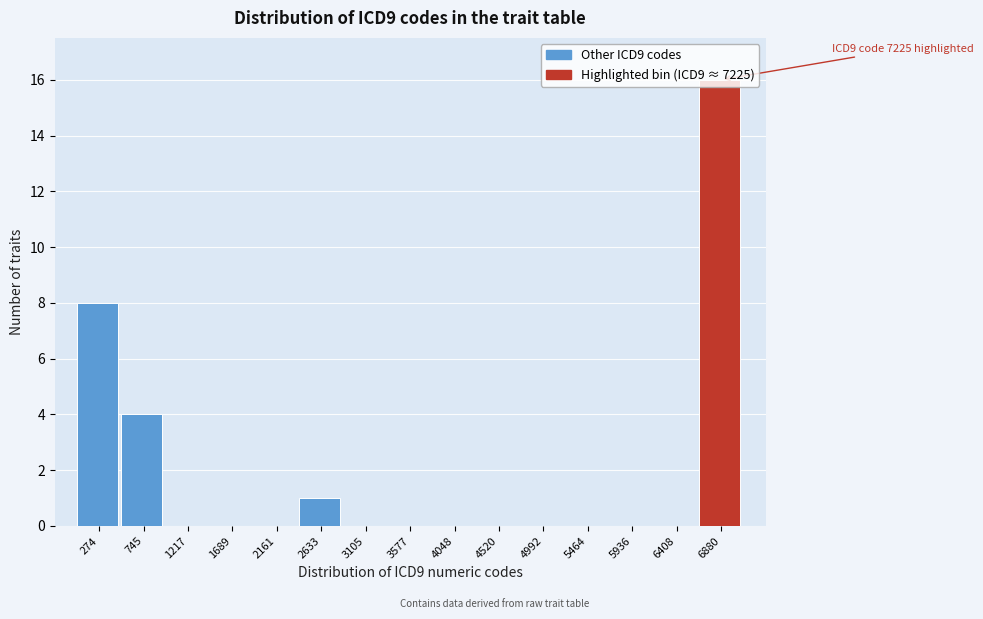

What is the maximum value shown in the chart?

16